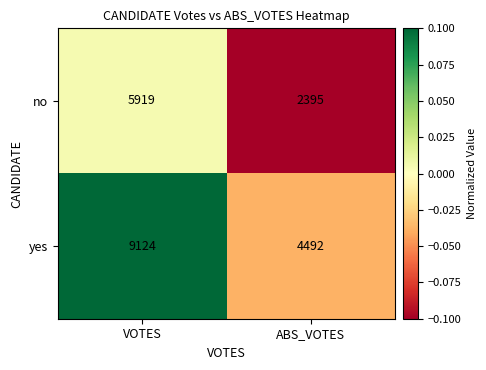

The yes series shows 2145 at ABS_VOTES. True or false?

False